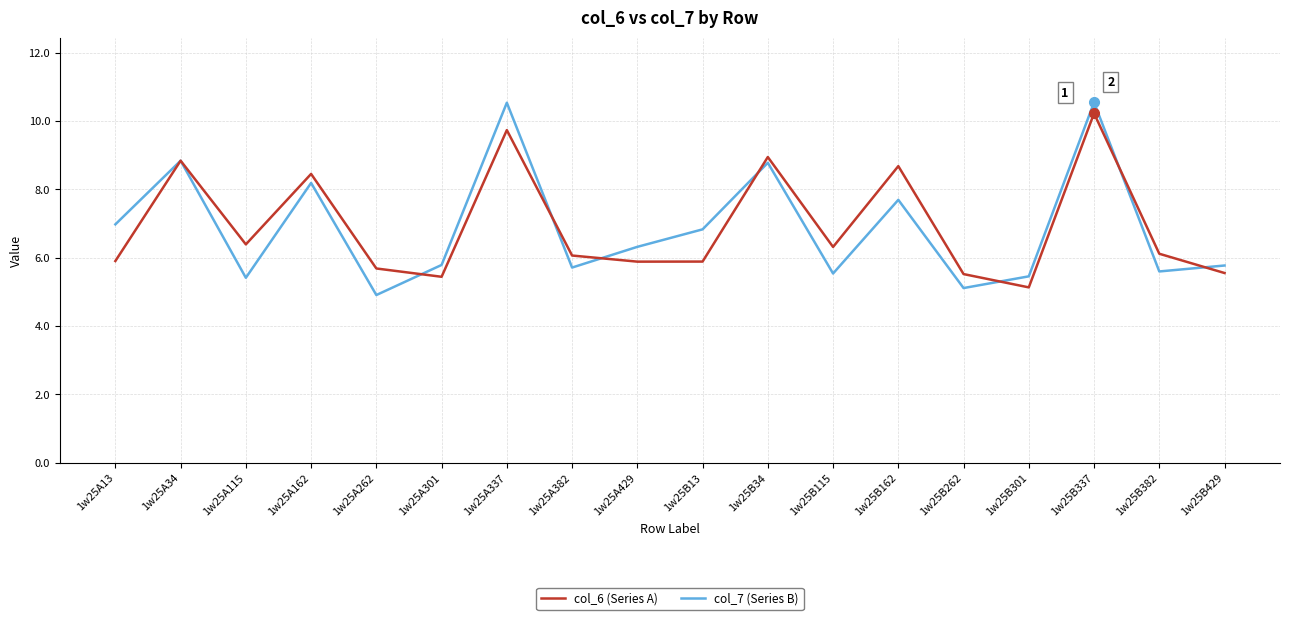

What is the spread (max minus min) of values at 1w25A162?

0.3